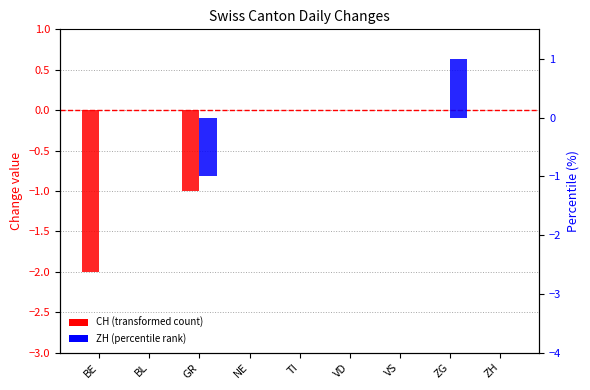

Is the value of CH at NE greater than the value of ZH at BE?

No